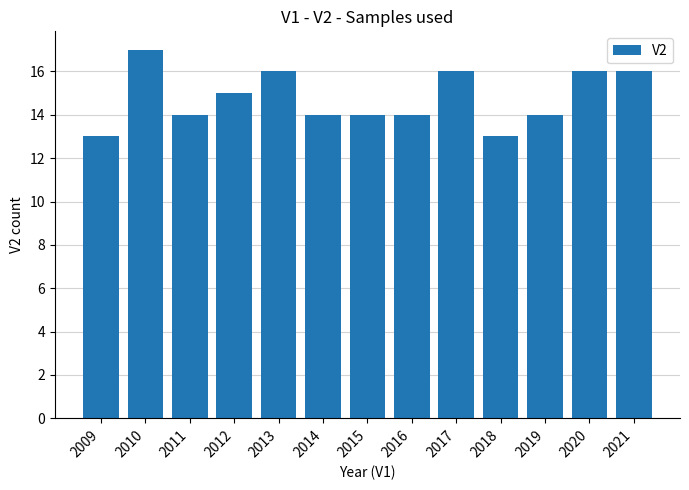

How many distinct data groups are displayed?

1